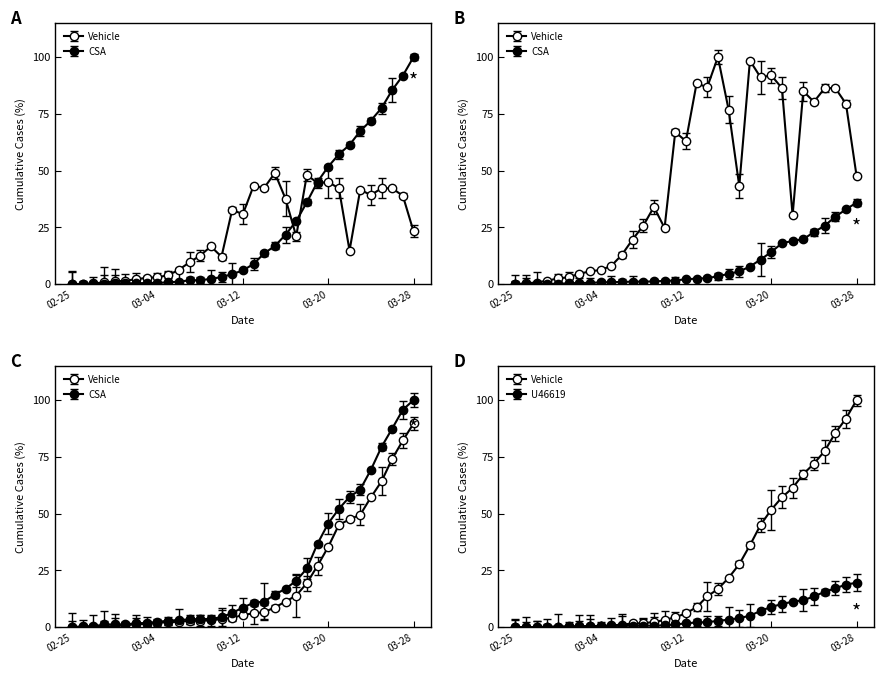

Which label corresponds to the largest value in the chart?

2020-03-28